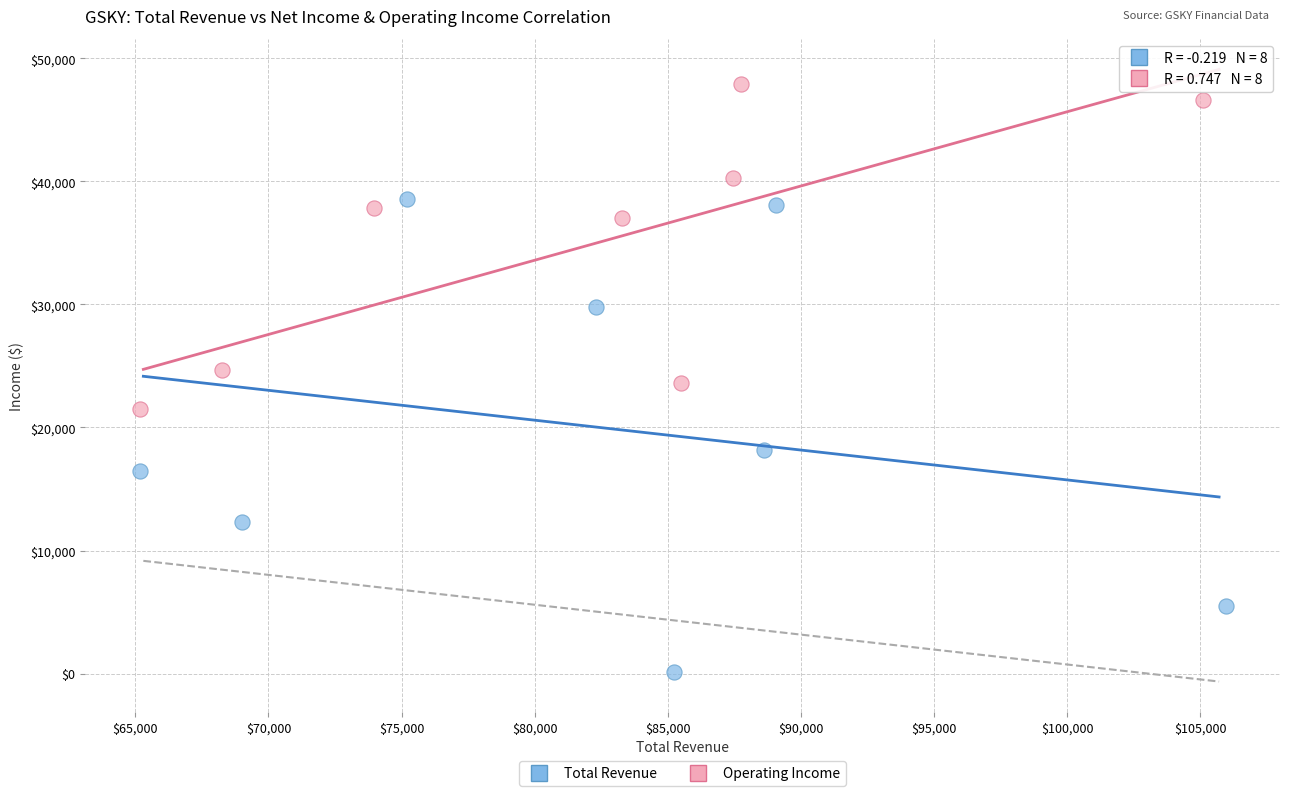

Which series reaches the maximum Y coordinate?

Operating Income